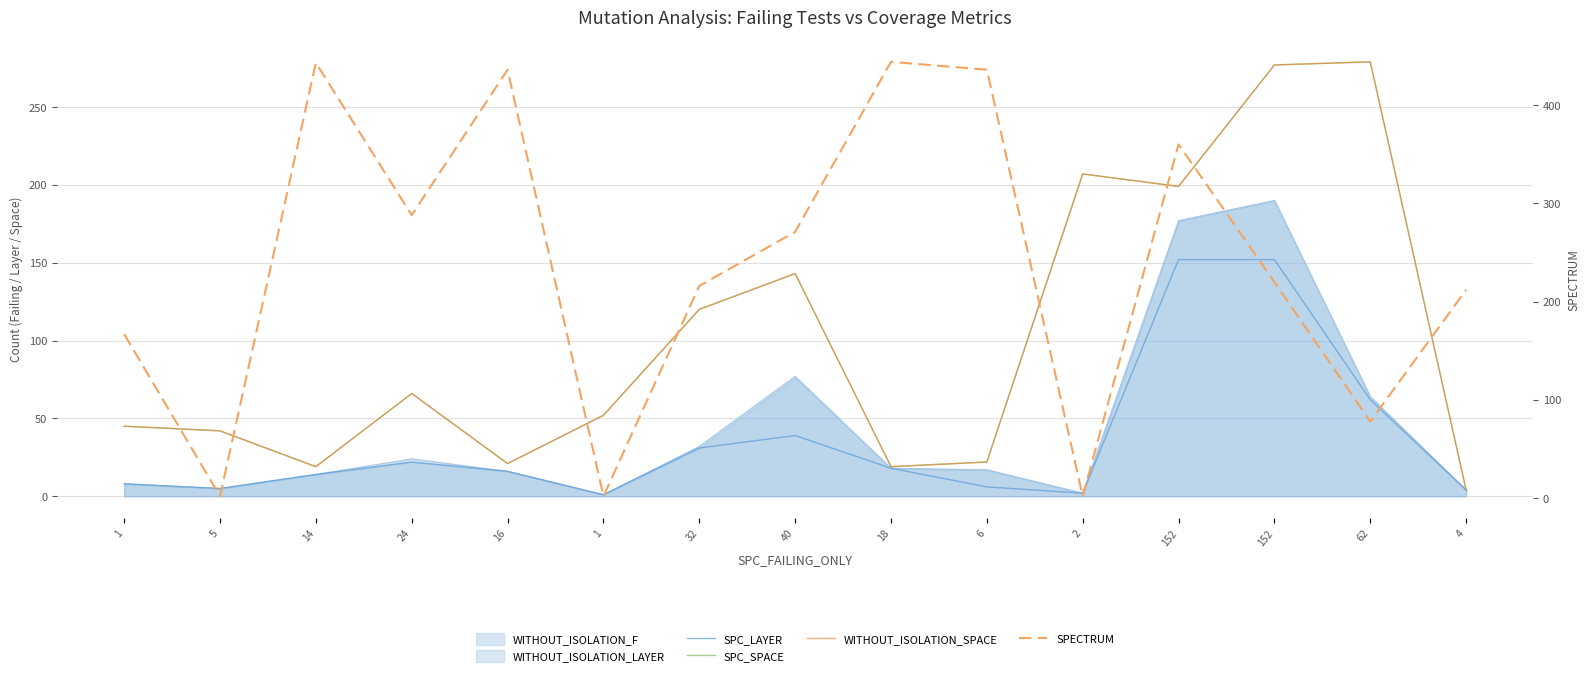

What is the label of the 3rd point from the right?

152